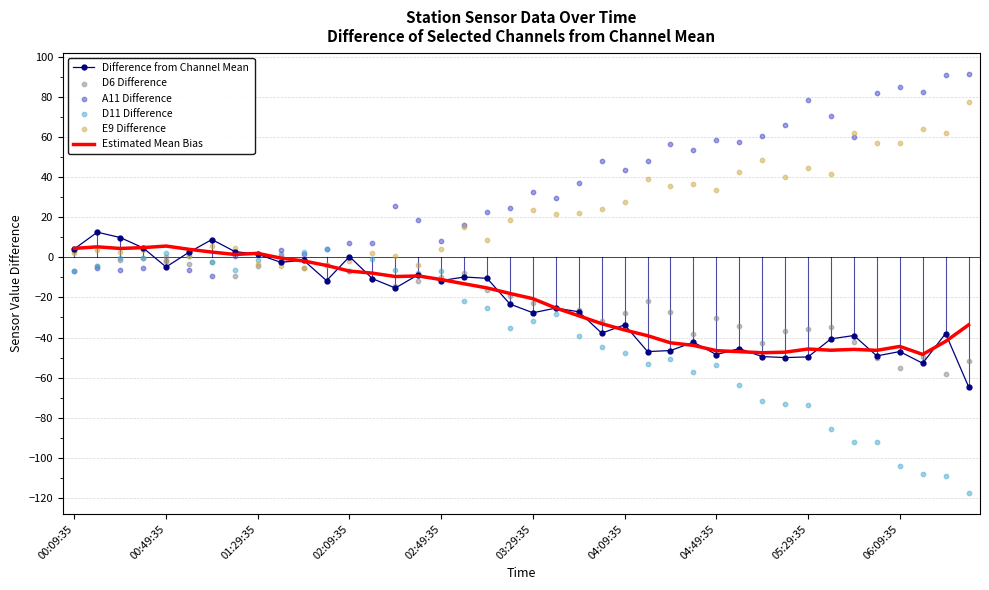

Which series reaches the minimum Y coordinate?

D11 Difference